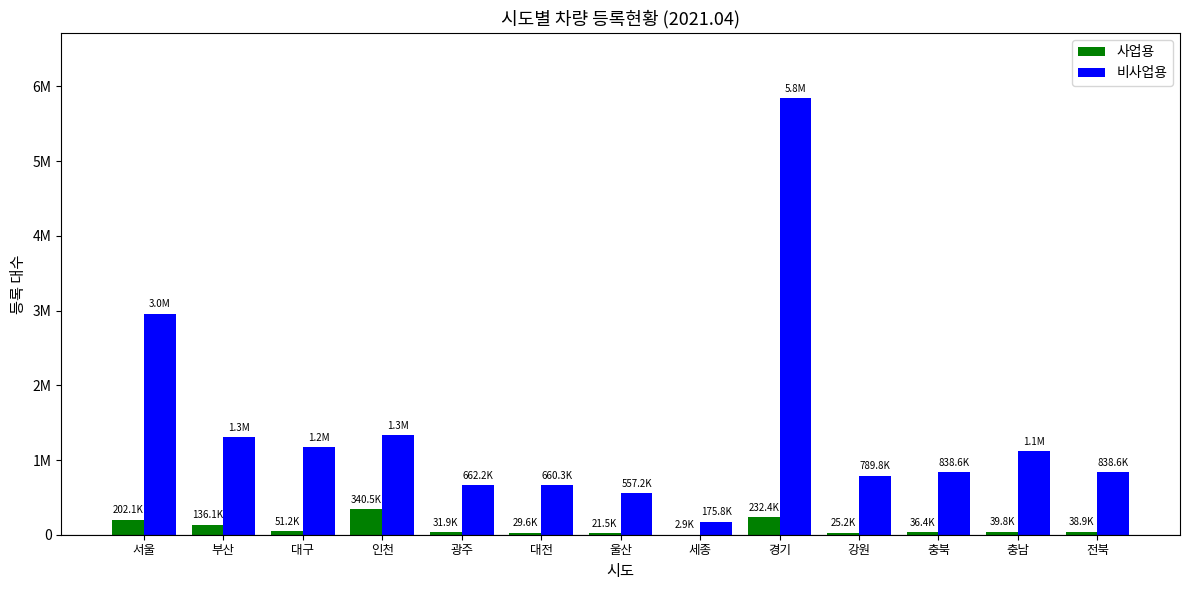

Reading left to right, what are all the values shown in this chart?

사업용: 202091	136081	51159	340516	31854	29616	21519	2925	232384	25157	36401	39808	38855
비사업용: 2956984	1304155	1168697	1333797	662157	660257	557180	175837	5839904	789765	838571	1120136	838571